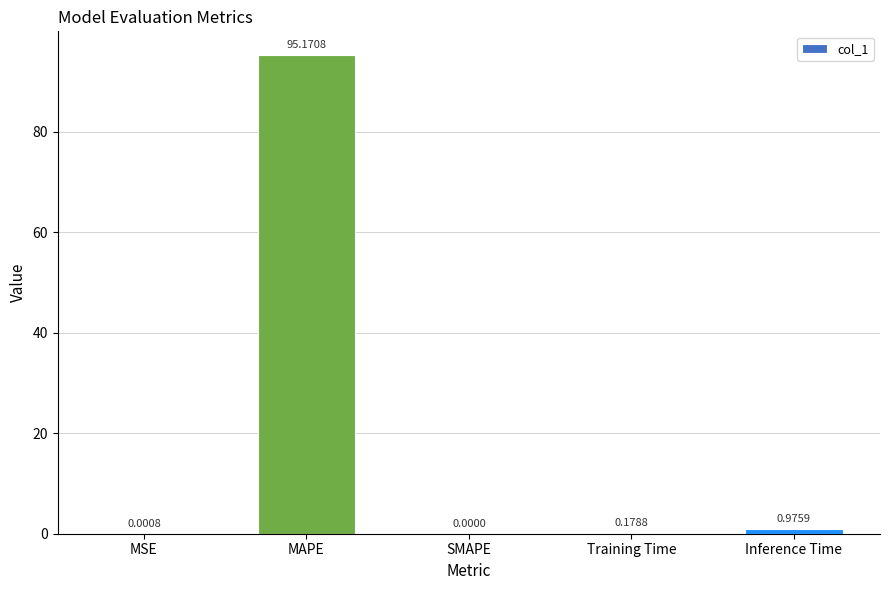

What is the change in value from MAPE to Training Time?

-95.0